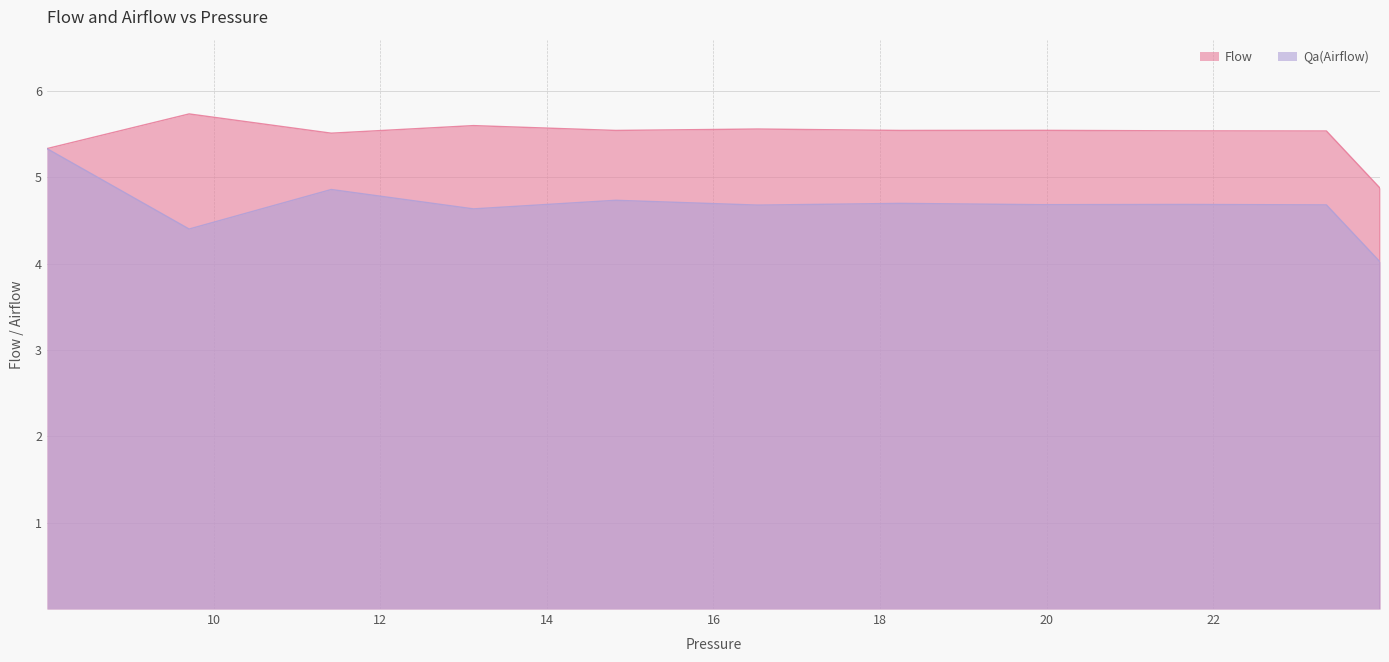

True or false: Qa(Airflow) and Flow cross at least once.

False